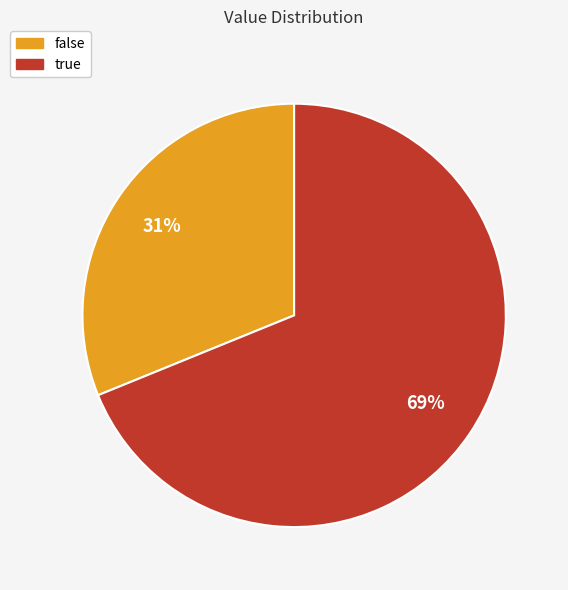

Rank the categories by value from highest to lowest.

true, false